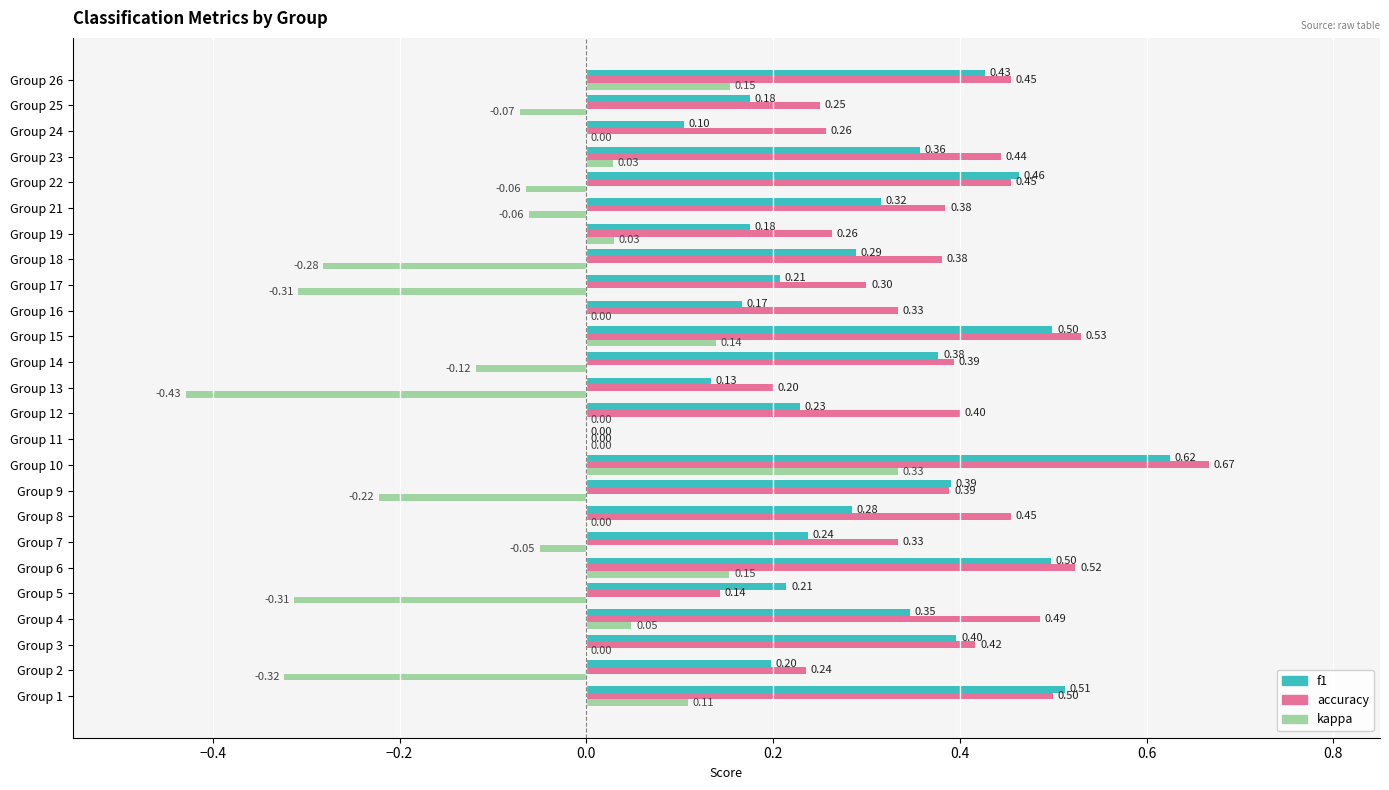

What is the sum of the f1 values at Group 14 and Group 15?

0.9